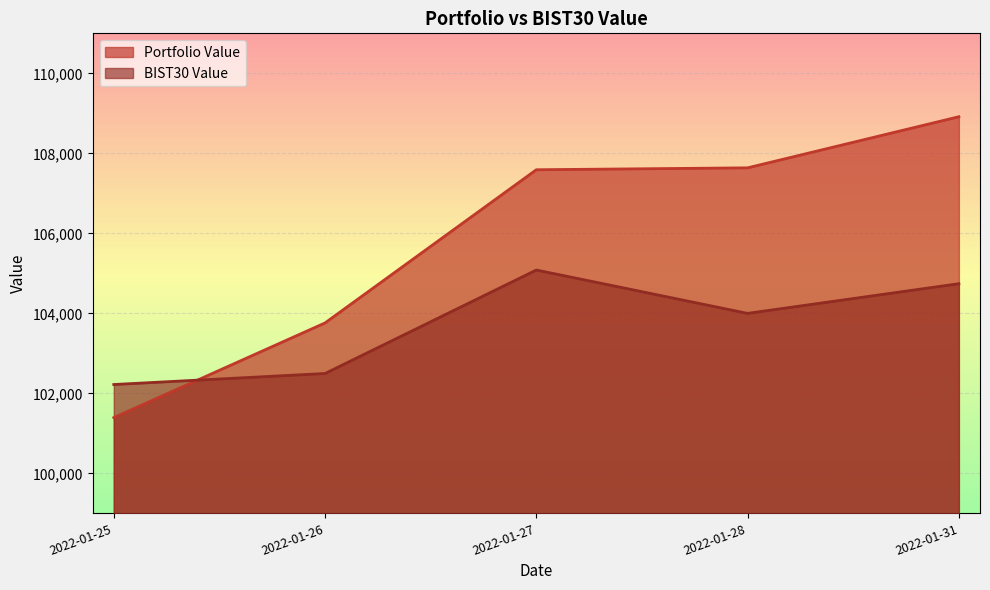

What is the lowest value of the BIST30 Value series?

102220.8